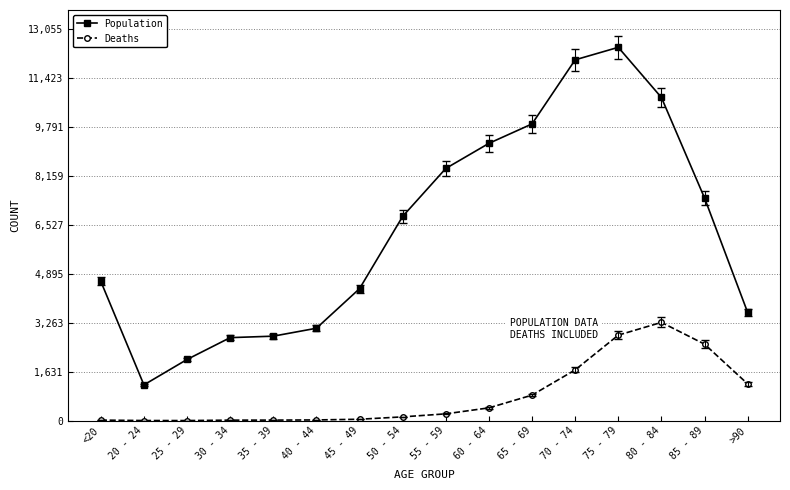

What is the difference between the second highest and minimum values in the Population series?

10827